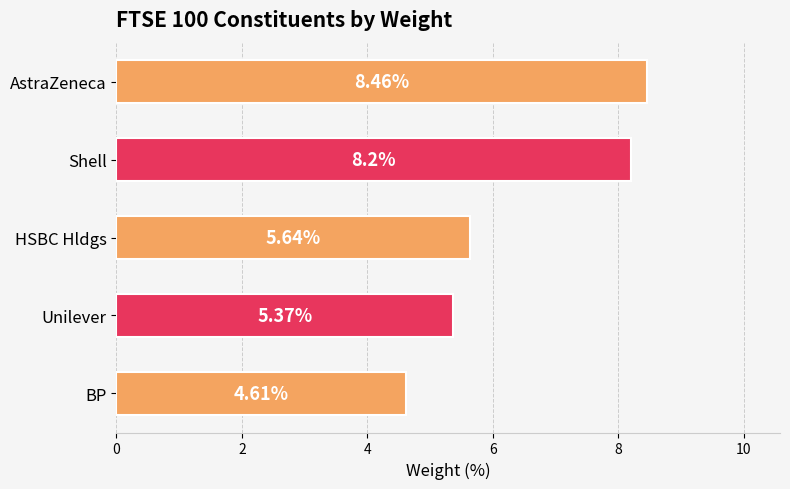

How many bars are there in total?

5